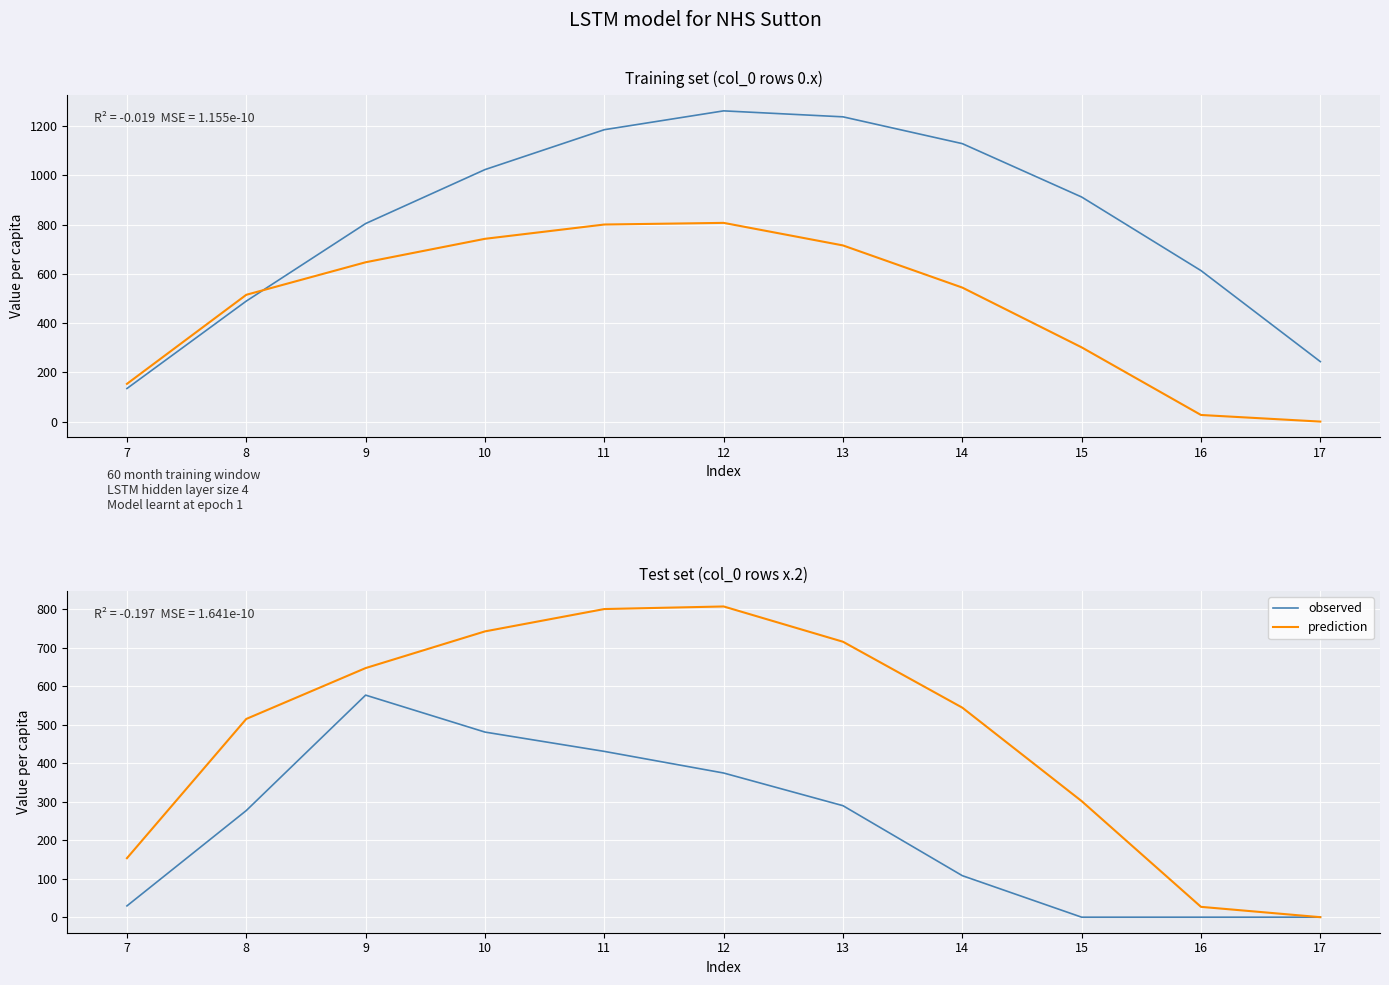

Rank the categories by prediction value from lowest to highest.

17, 16, 7, 15, 8, 14, 9, 13, 10, 11, 12